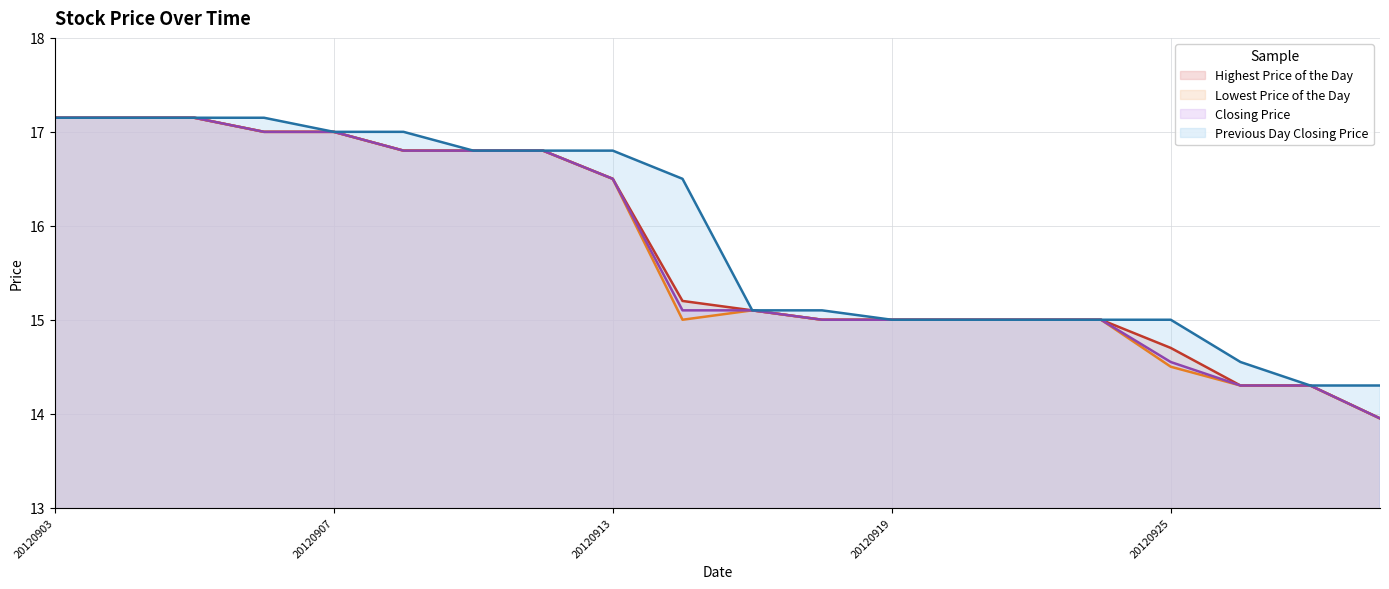

Count the number of data series in this chart.

4